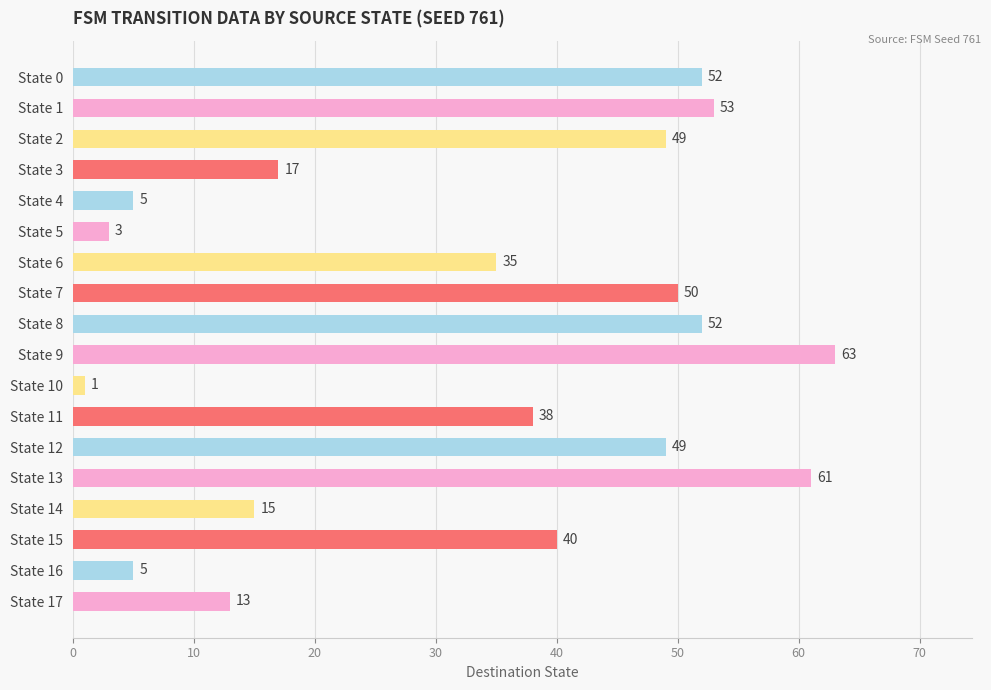

What is the maximum value shown in the chart?

63